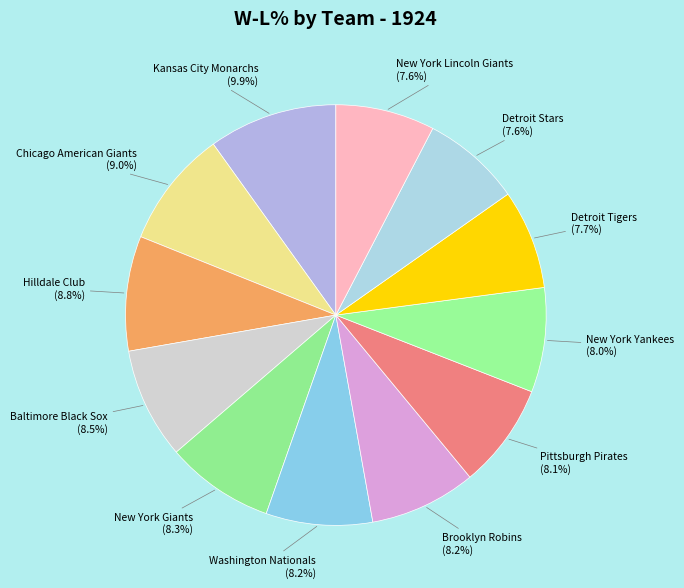

Count the number of slices in the pie.

12